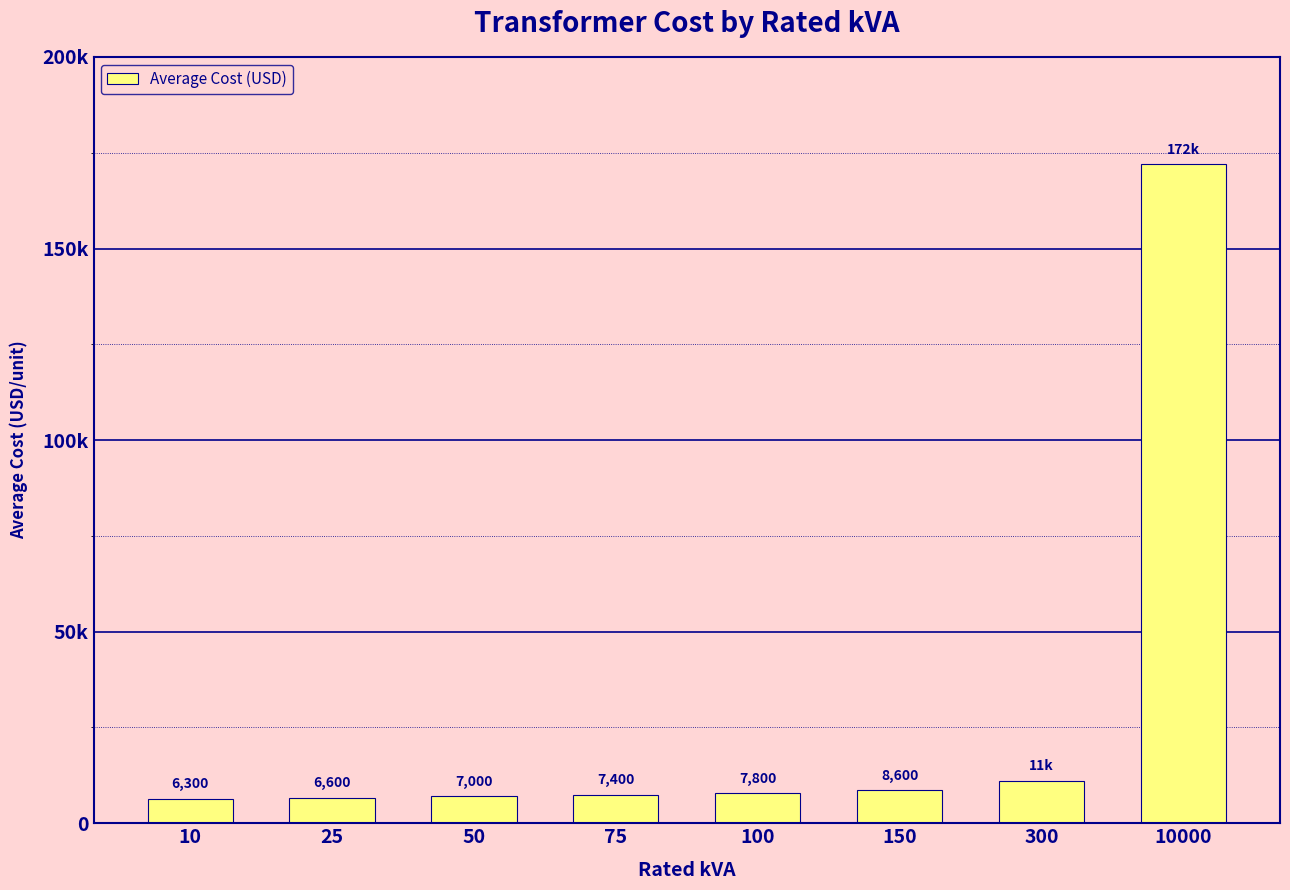

What is the value of the 7th bar from the left?

11100